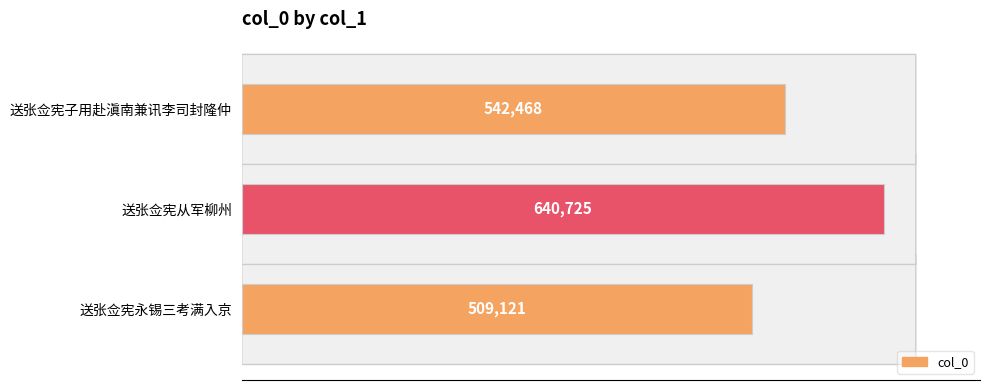

What is the change in value from 送张佥宪永锡三考满入京 to 送张佥宪子用赴滇南兼讯李司封隆仲?

+33347